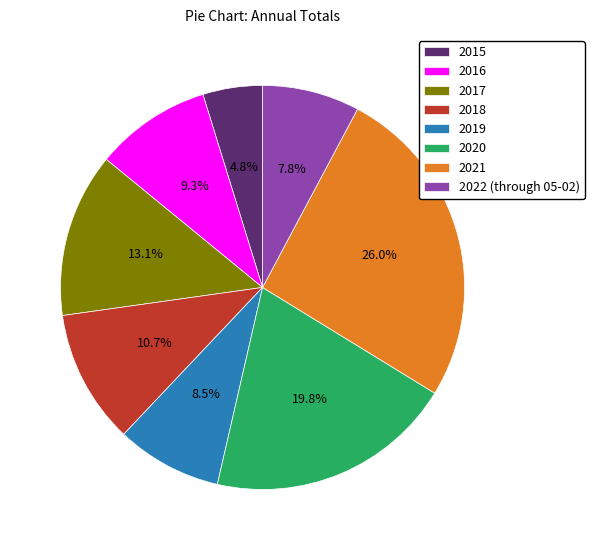

How many slices are in this pie chart?

8